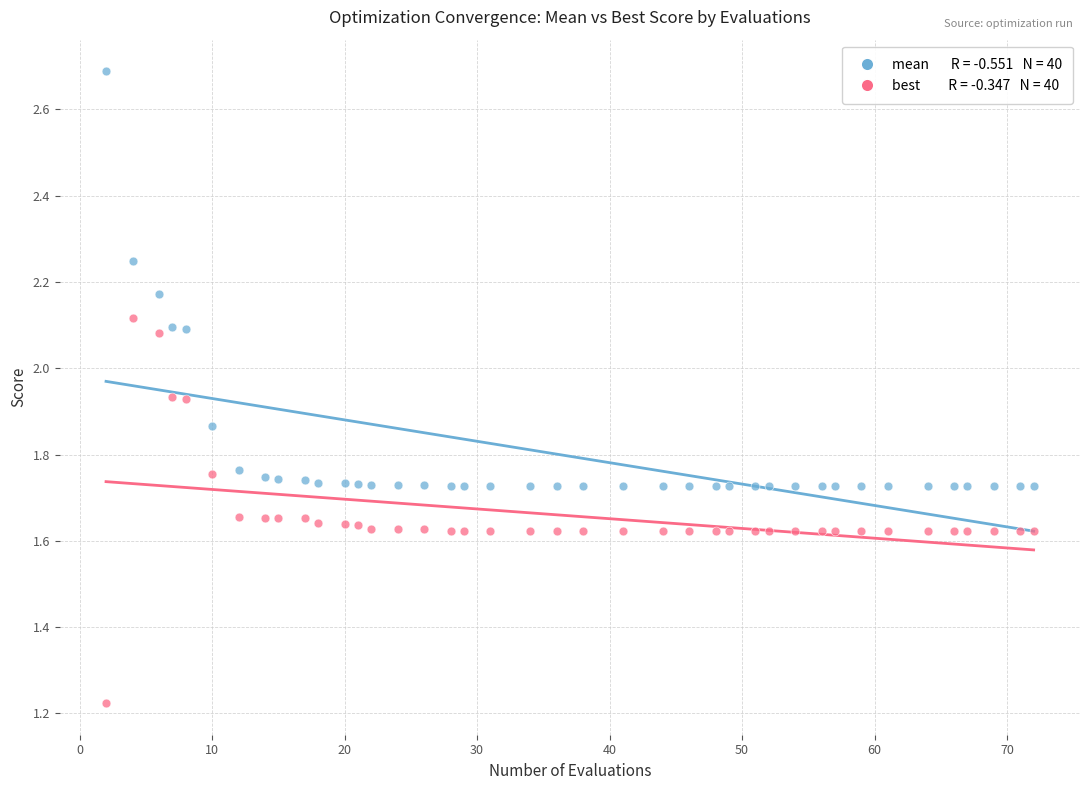

Across all data points, what is the range of X values (max minus min)?

70.0